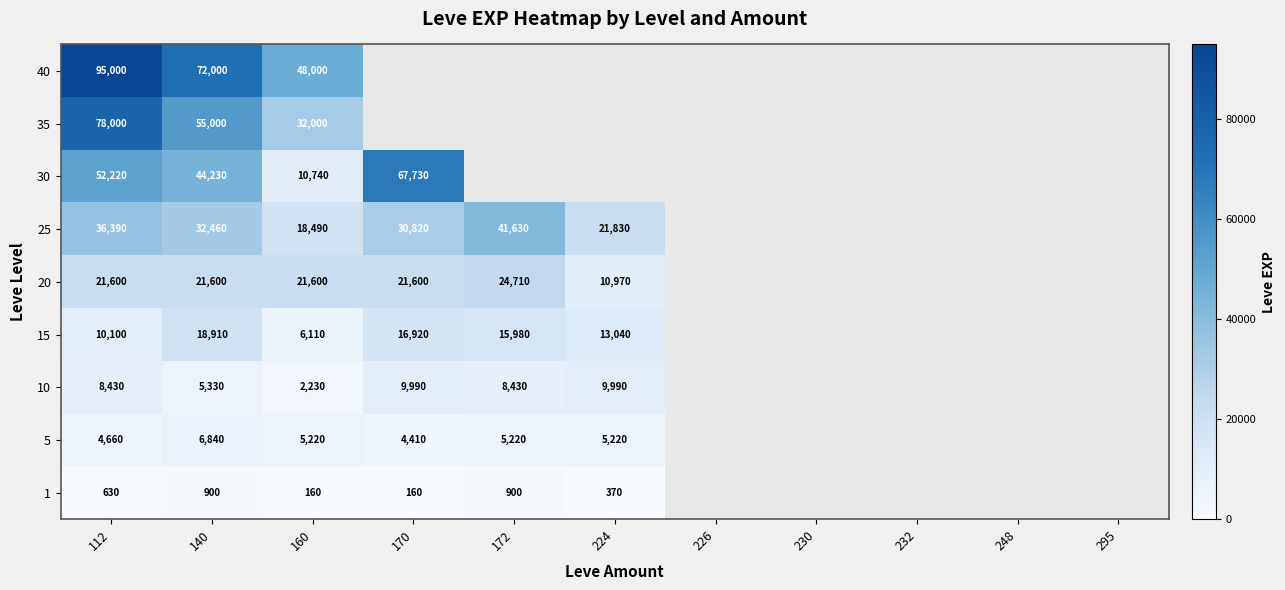

What is the total value across all series at 112?

307030